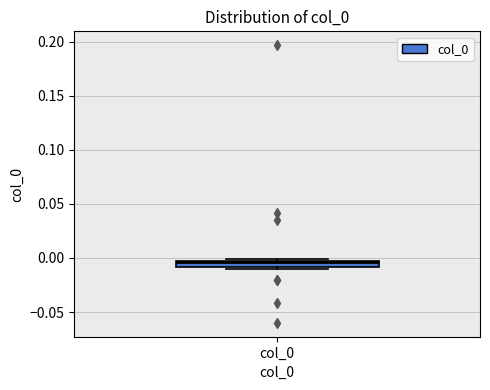

Where is the lower edge of the box for col_0 on the y-axis? The values are not printed on the chart, so give them approximately, as read against the axis.

-0.010